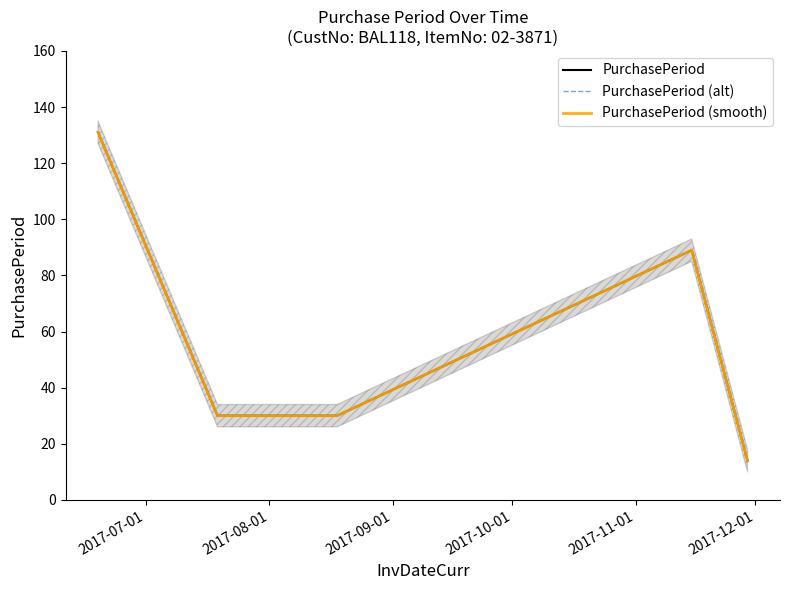

What are all the series names shown in the legend?

PurchasePeriod, PurchasePeriod (alt), PurchasePeriod (smooth)